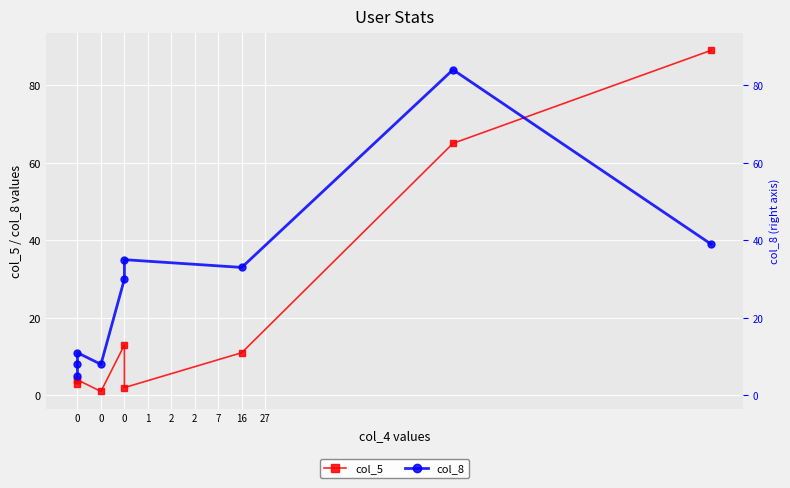

What is the approximate value of col_5 at 27, to the nearest 10?

90